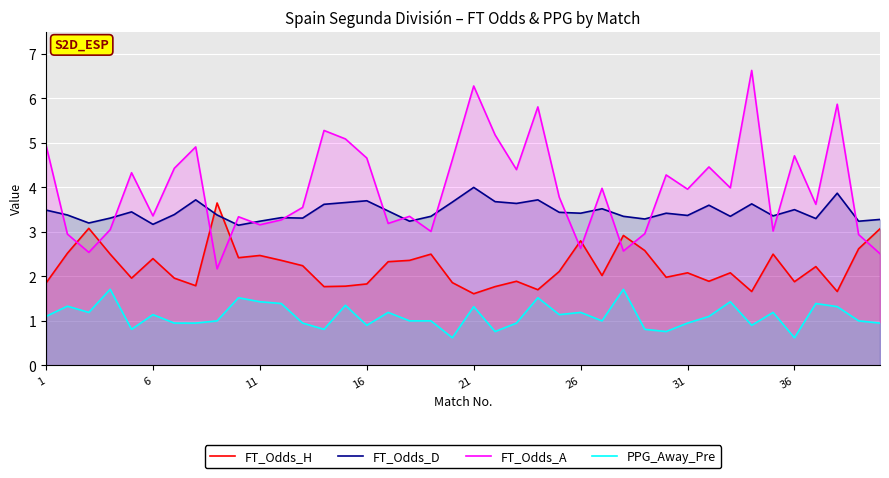

True or false: PPG_Away_Pre and FT_Odds_A cross at least once.

False